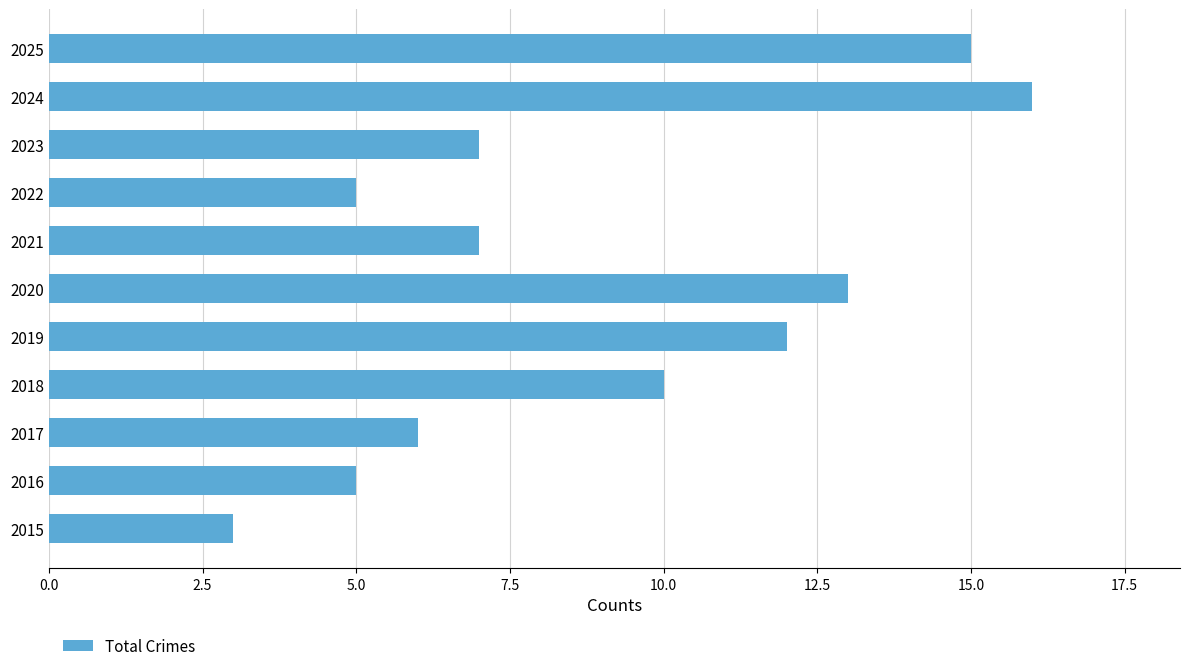

The value at 2022 is 5. True or false?

True